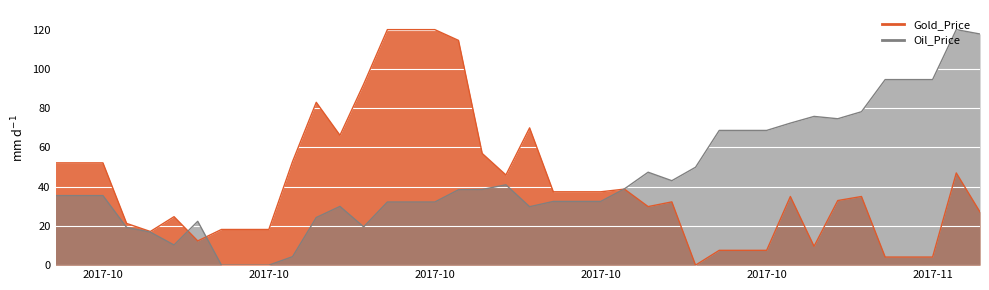

What is the highest value of the Oil_Price series?

120.0